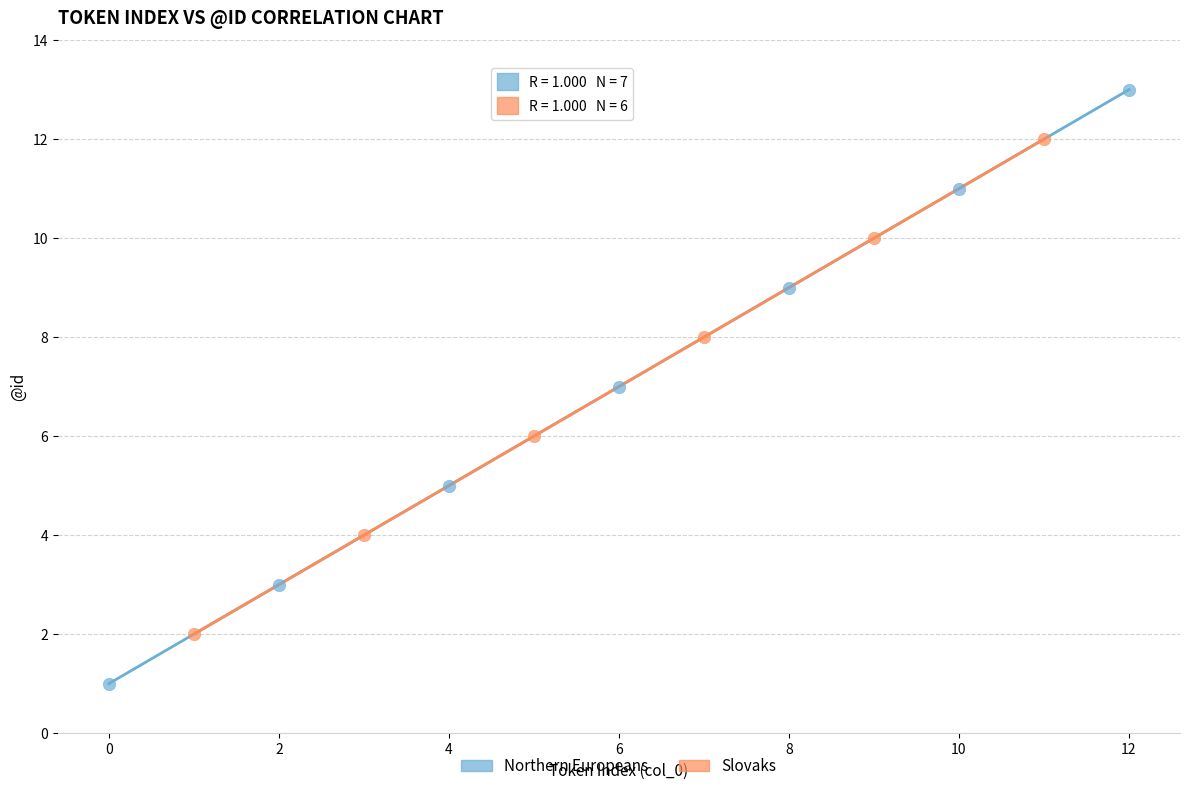

Which series has the largest Y range (max minus min)?

Northern Europeans